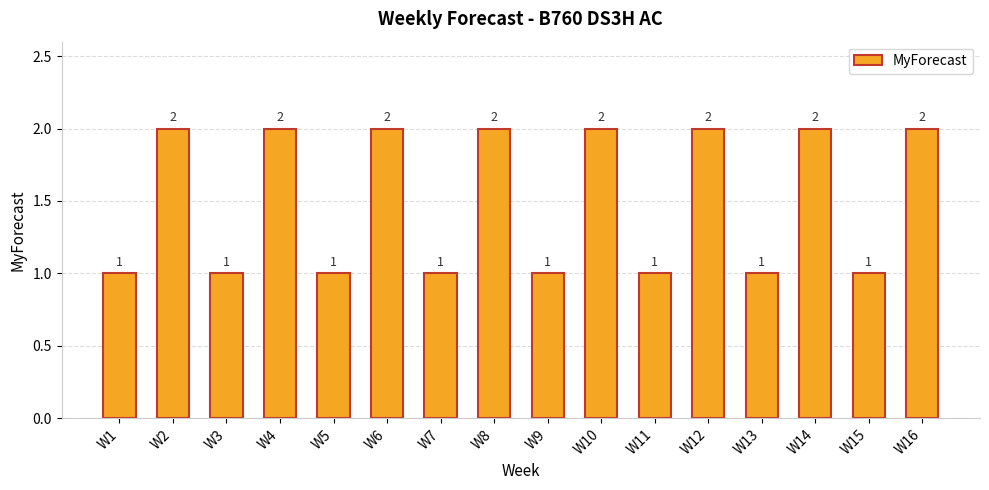

What is the sum of the values at W2 and W9?

3